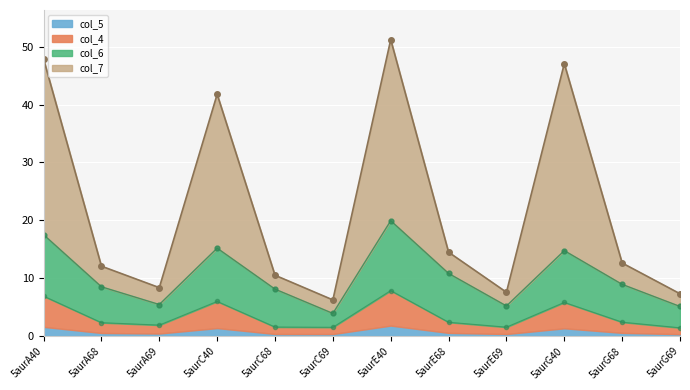

How many interior local peaks (higher than both neighbors) does the data have?

3